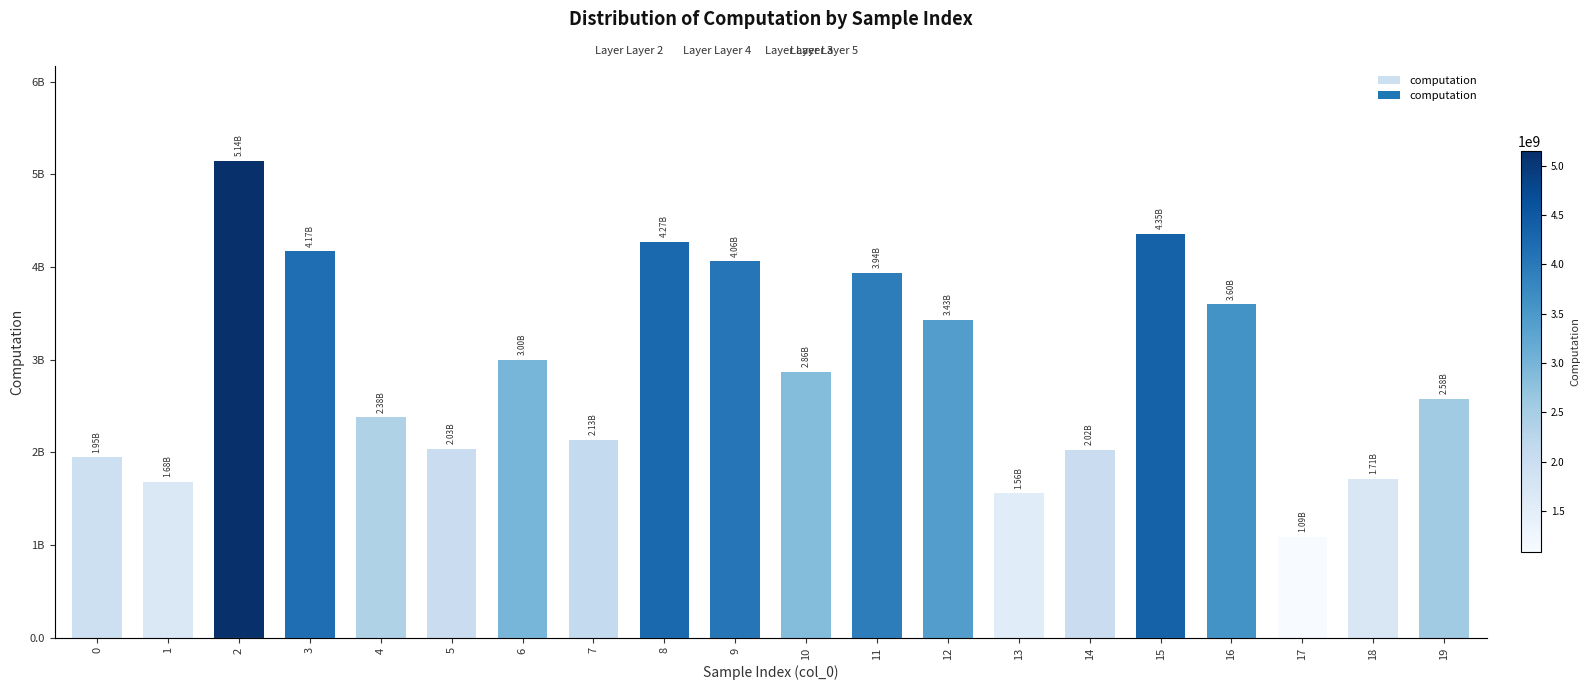

Which category has the lowest value across all series?

17